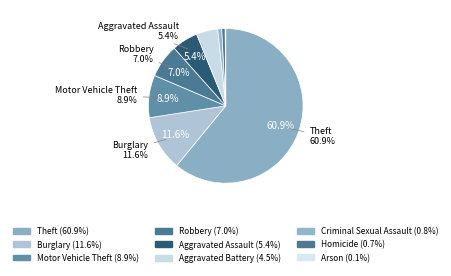

What is the largest slice in the pie chart?

Theft